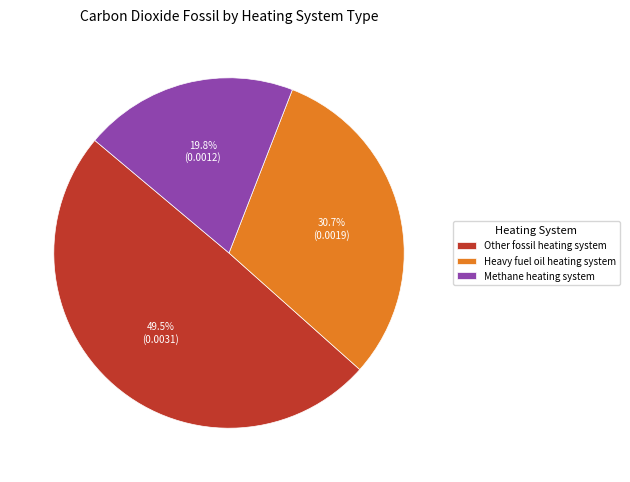

Which slice is the largest?

Other fossil heating system